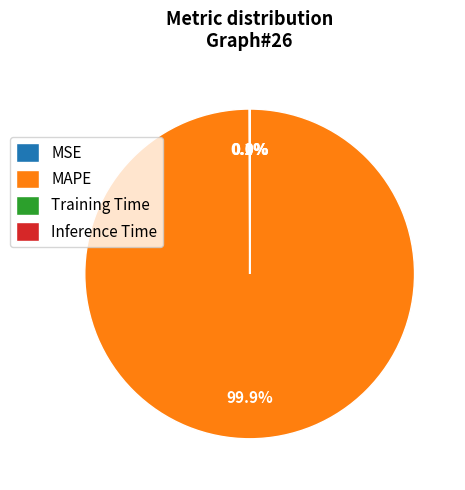

To the nearest percent, what is the difference between the largest and smallest slice percentages?

100%